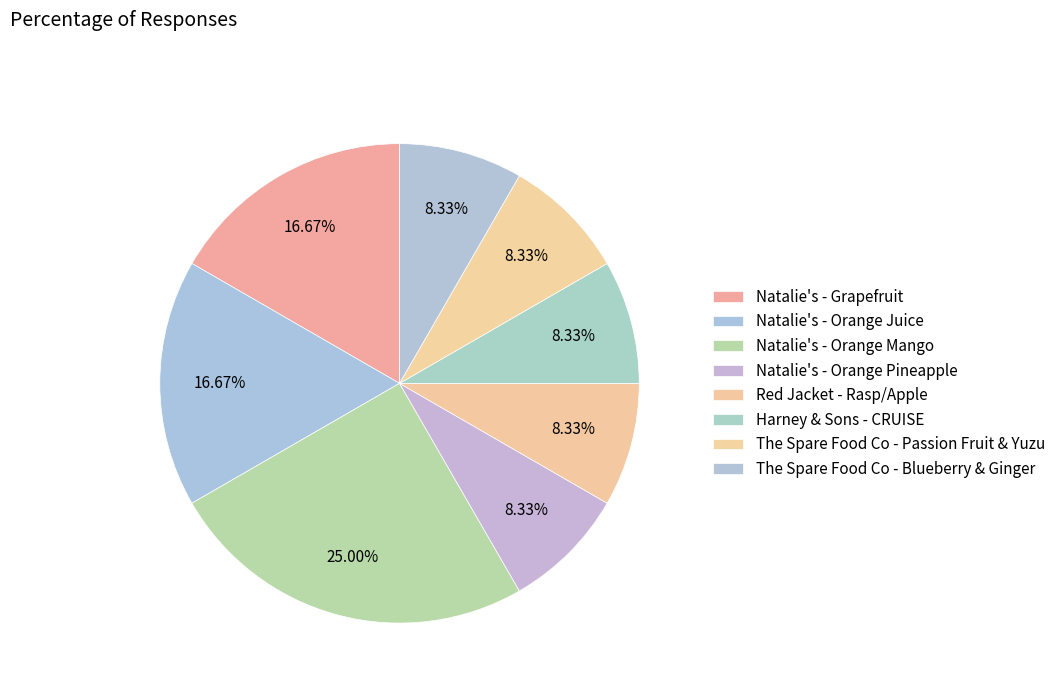

How much of the chart is everything except Harney & Sons - CRUISE?

91.7%